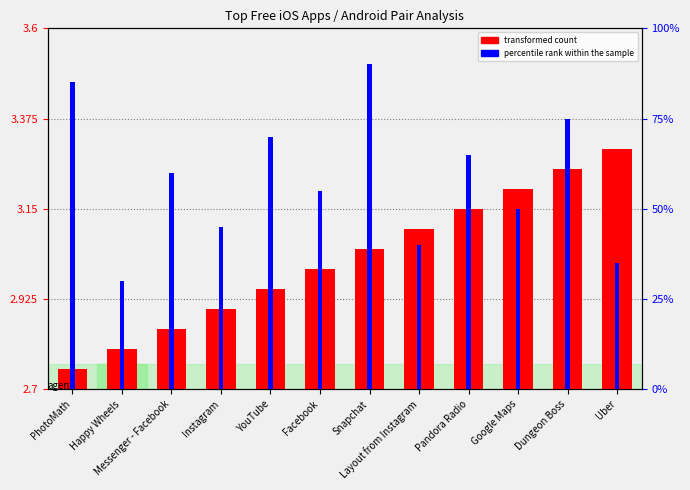

Which series changed the most between Pandora Radio and Uber?

percentile rank within the sample